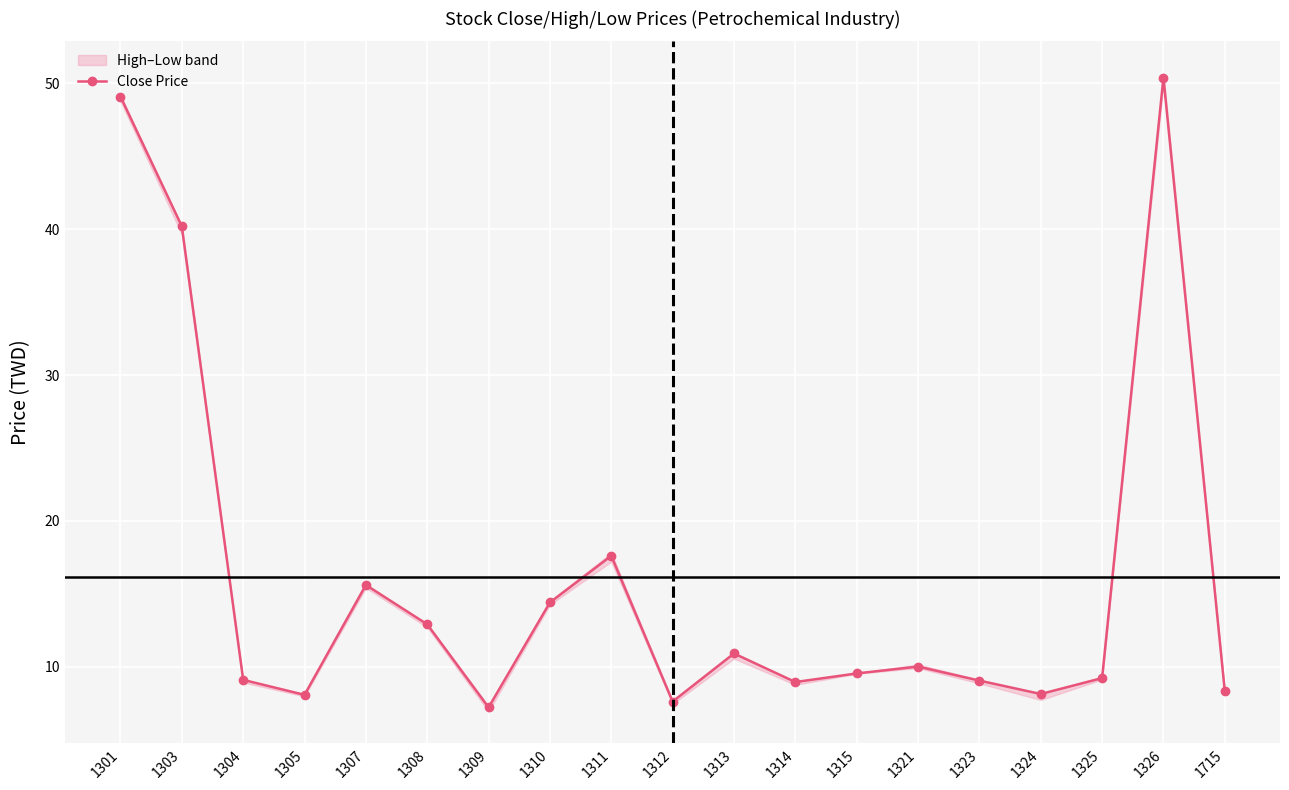

Read the value at 1715.

8.3